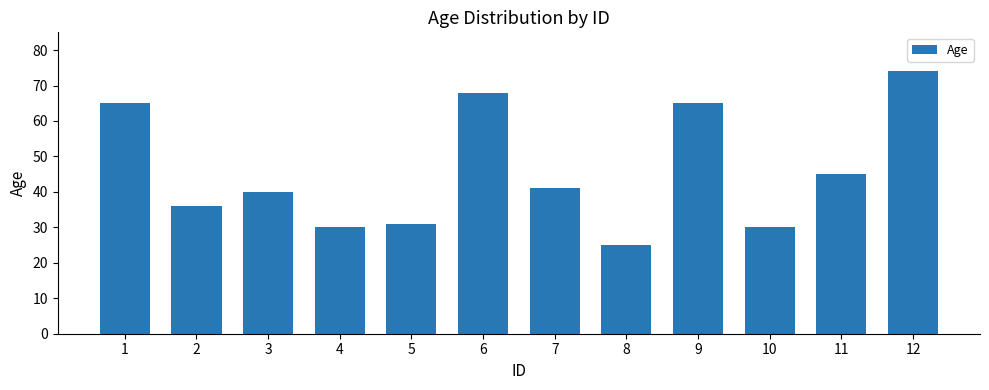

Which has a higher value, 7 or 12?

12